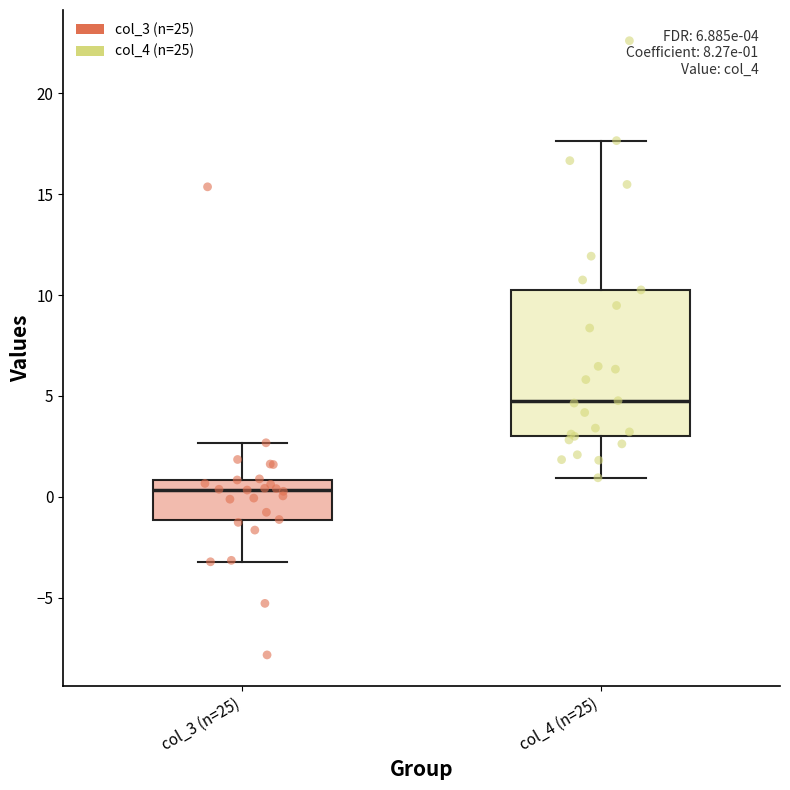

Which box is the tallest, from its lower edge to its upper edge?

col_4 (n=25)